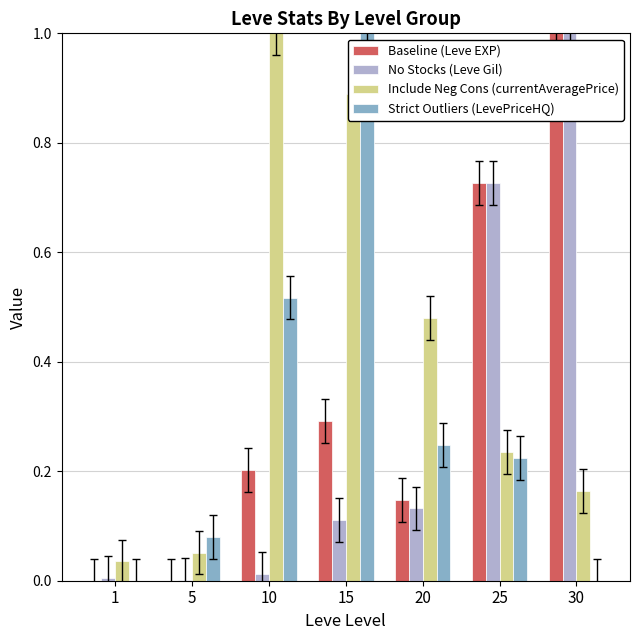

What is the maximum value for Strict Outliers (LevePriceHQ)?

1.0